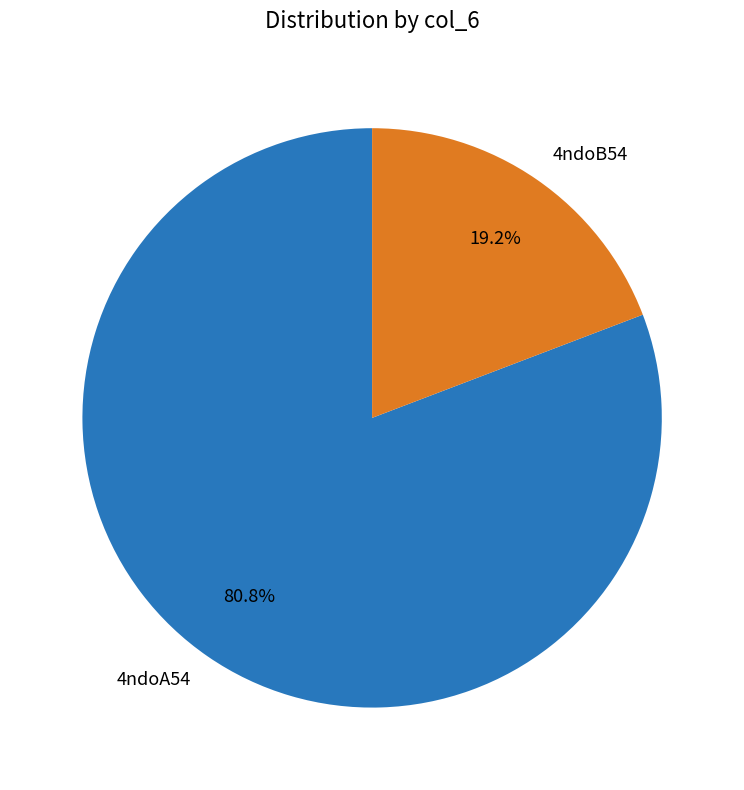

What is the ratio of the value at 4ndoB54 to the value at 4ndoA54?

0.2